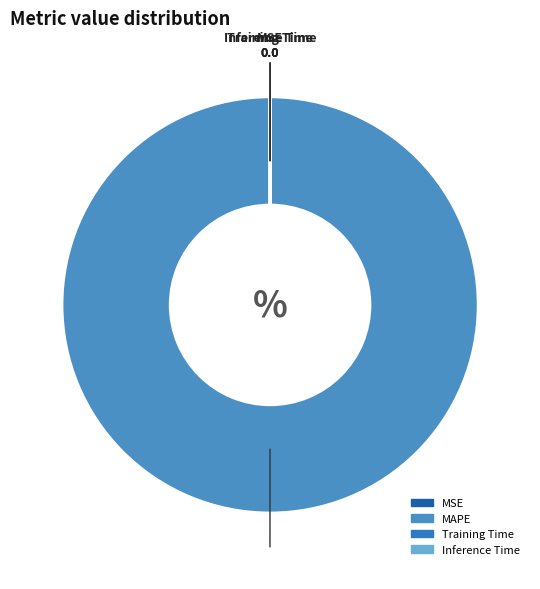

Which slice is the largest?

MAPE